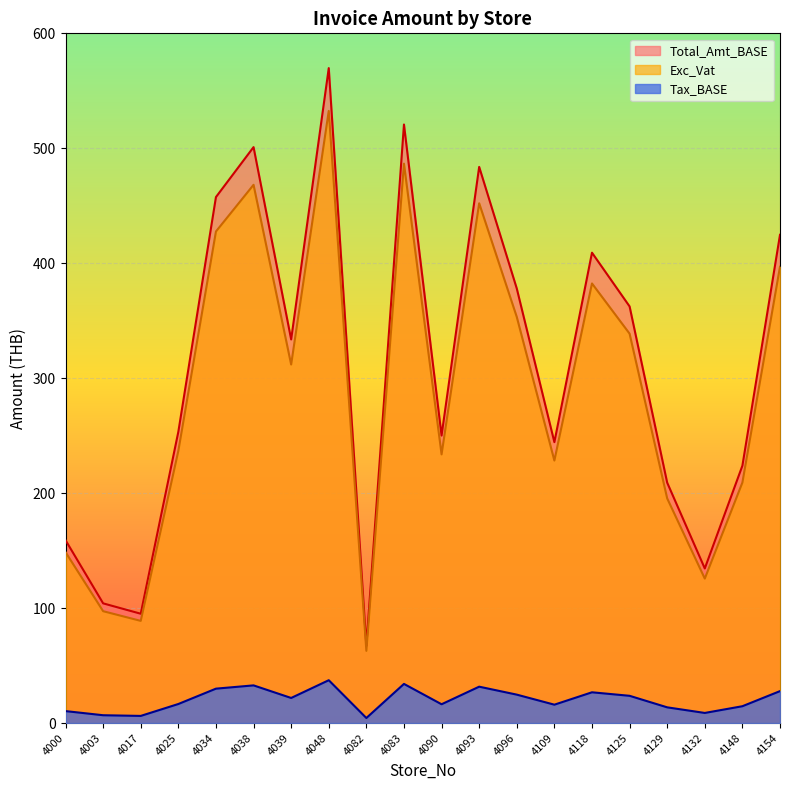

What is the difference between the Tax_BASE values at 4048 and 4083?

3.2